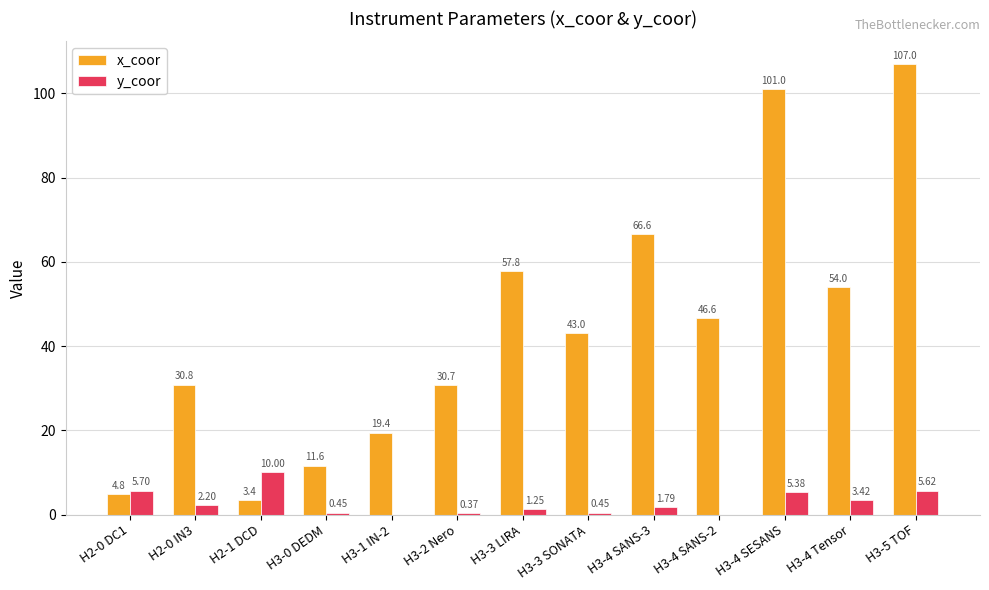

What is the sum of the y_coor values at H2-0 DC1 and H3-4 SESANS?

11.1